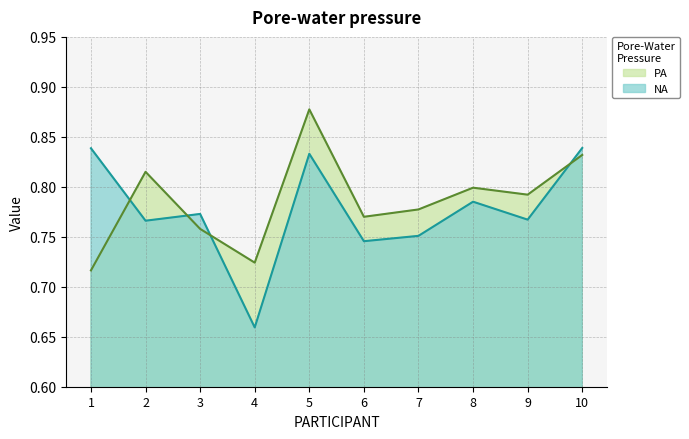

Which series has the largest total across all categories?

PA